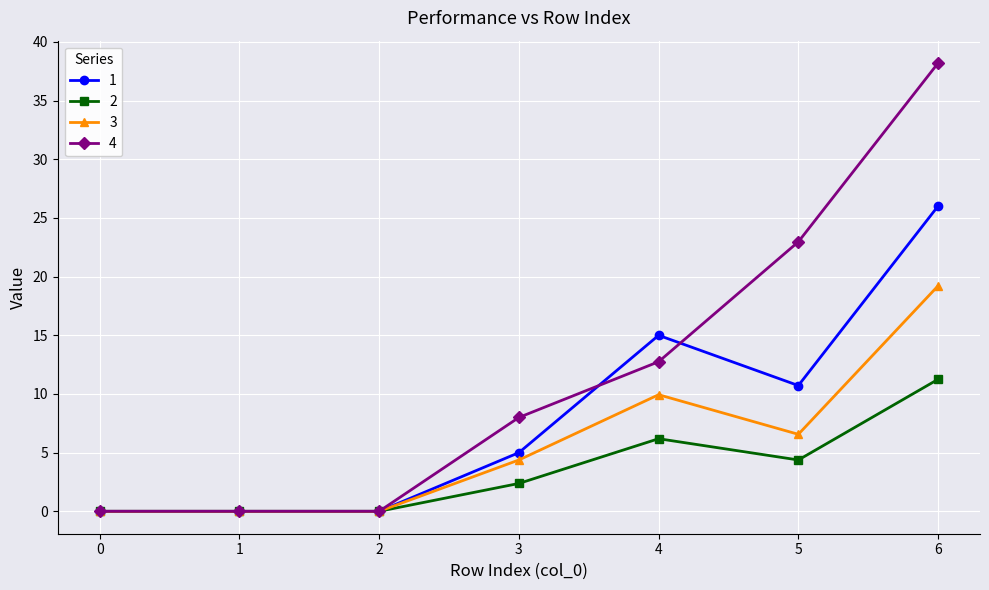

Which series has the widest spread of values?

4